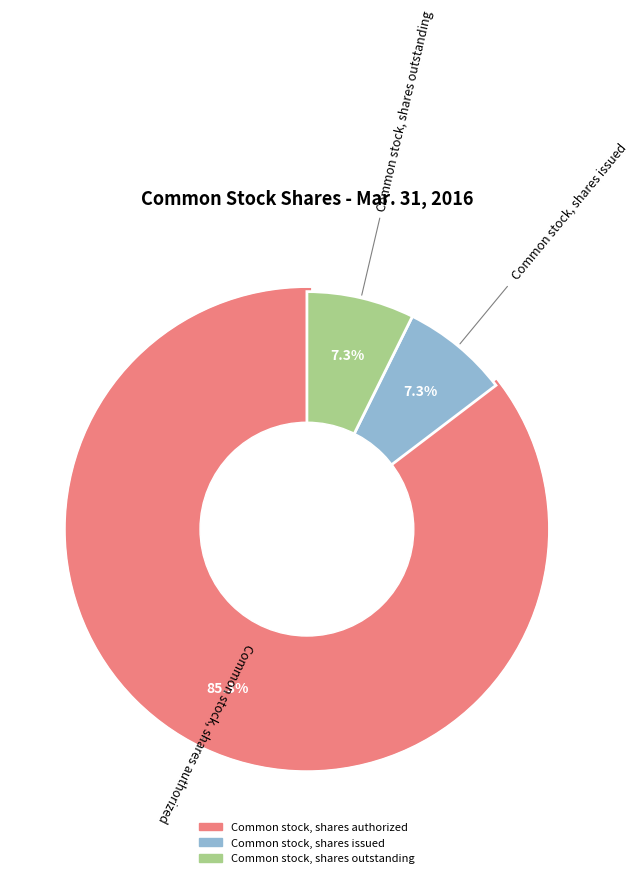

To the nearest percent, what percentage of the pie is Common stock, shares outstanding?

7%